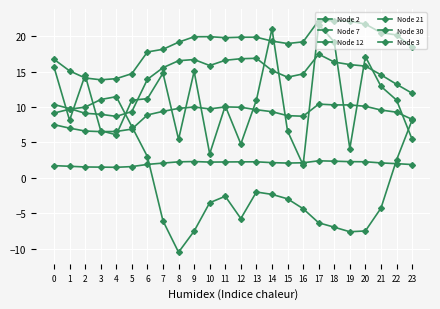

Is it true that Node 12 equals 9.7 at 1?

True